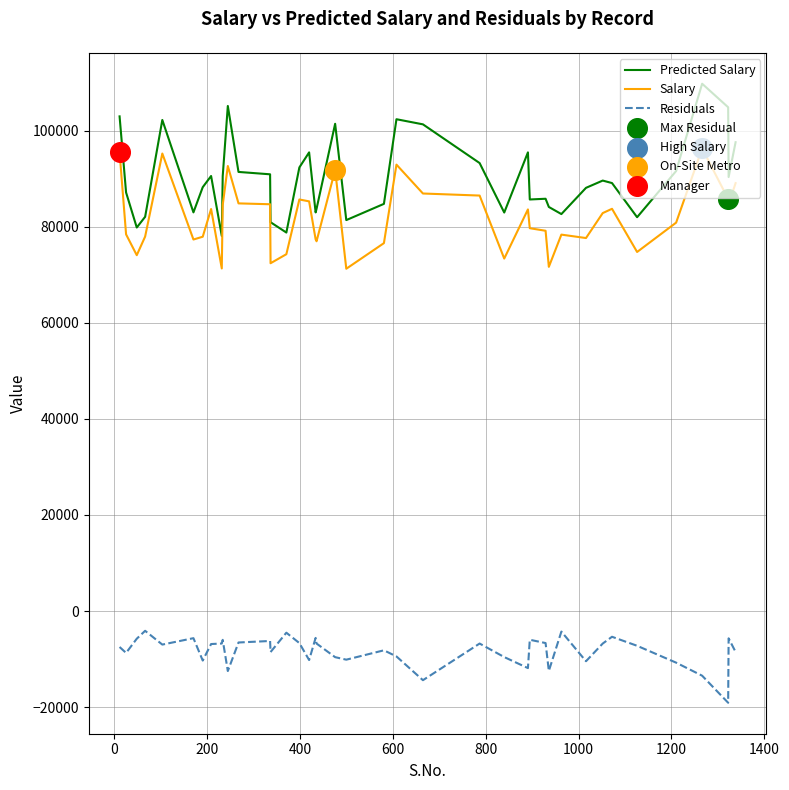

Which series has the largest total across all categories?

Predicted Salary